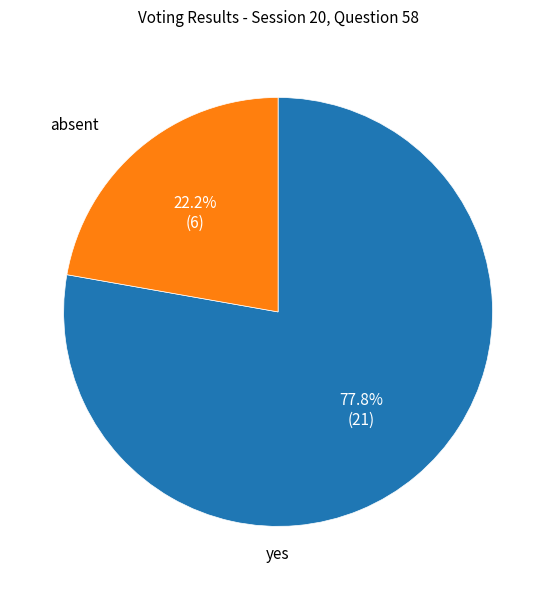

Which category accounts for the majority?

yes